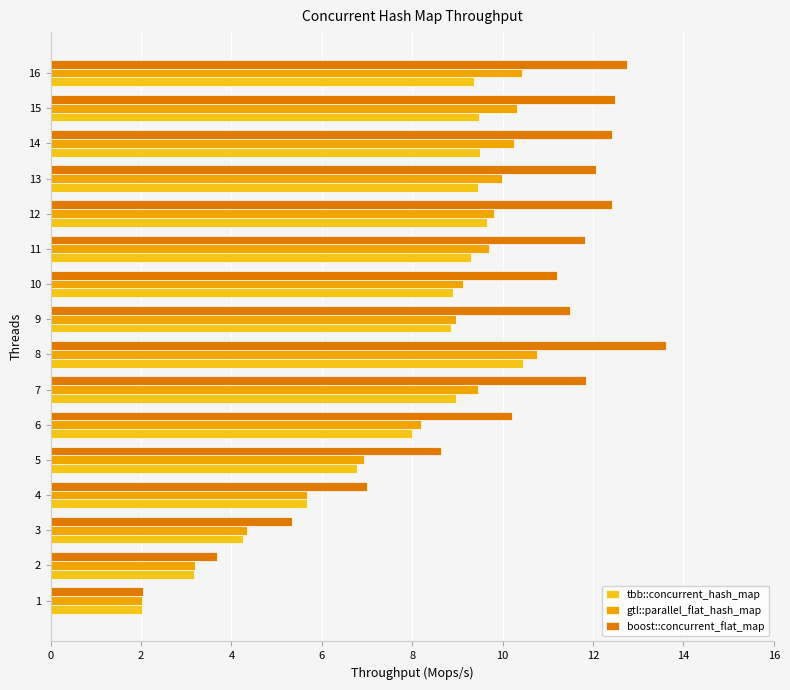

At which category is the sum across all series the highest?

8